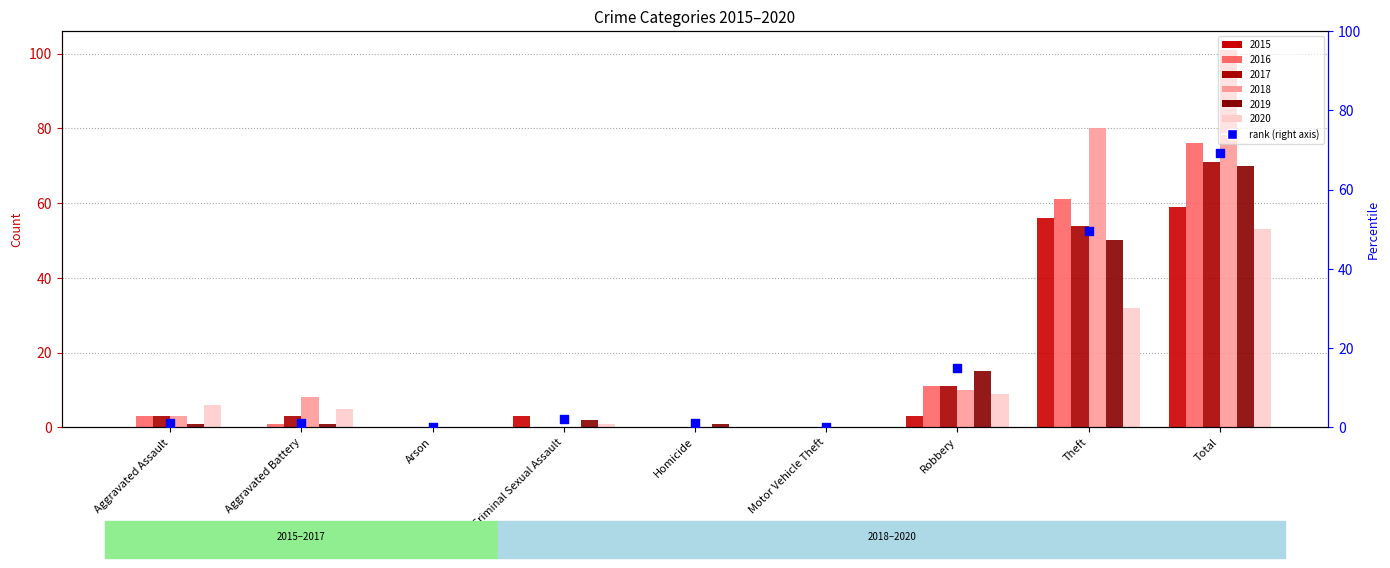

Between Arson and Aggravated Battery, which is larger?

Aggravated Battery